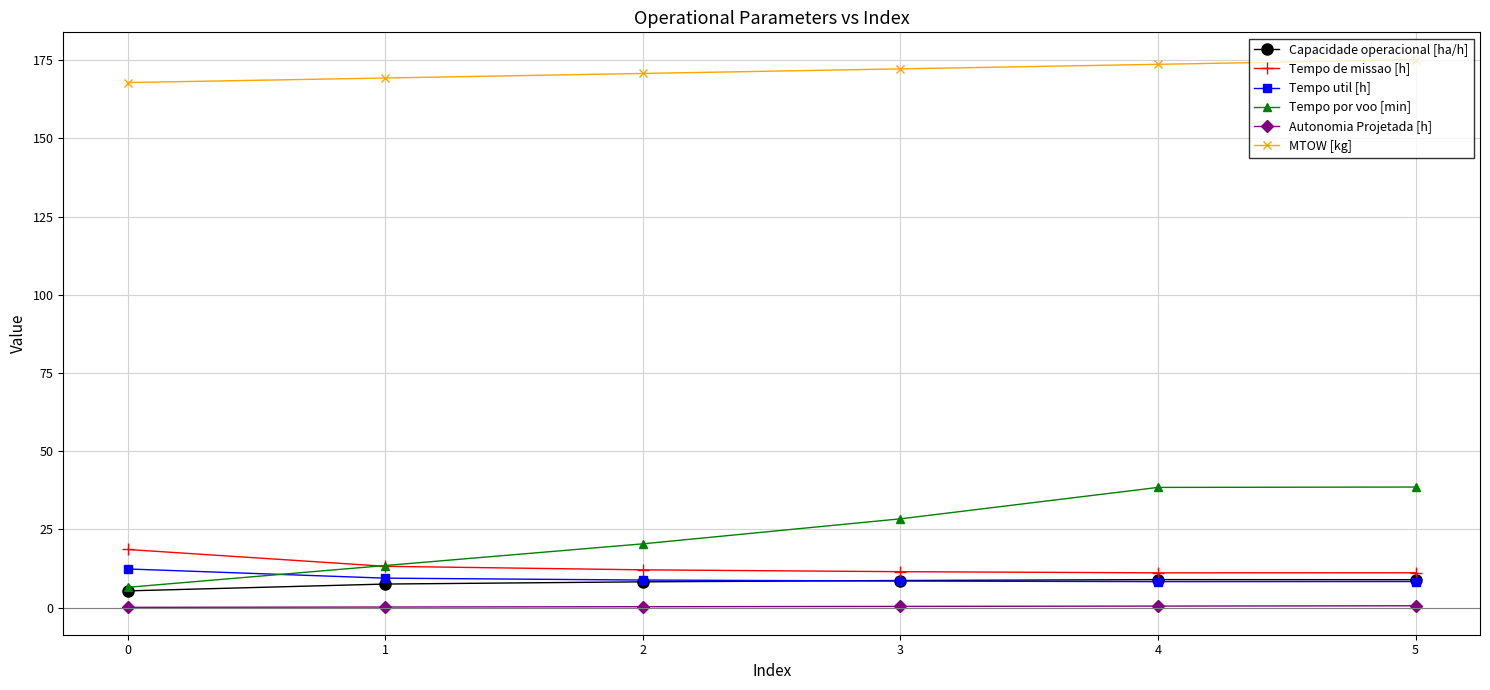

Which series has the largest total across all categories?

MTOW [kg]